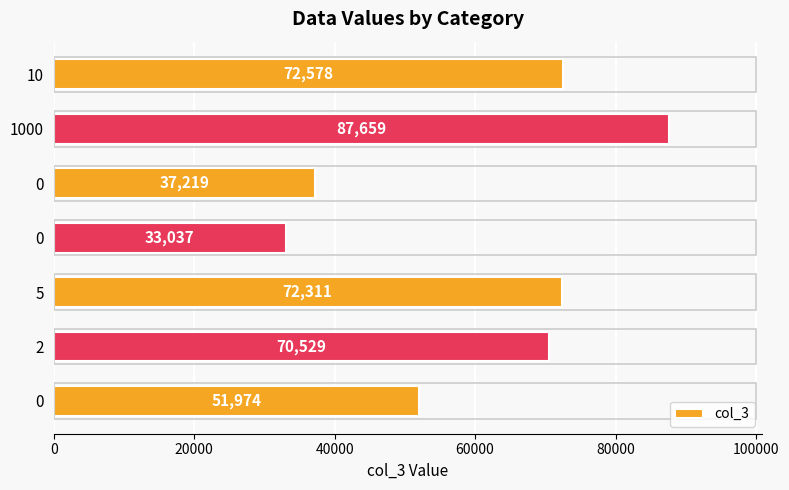

Are the bars horizontal?

Yes